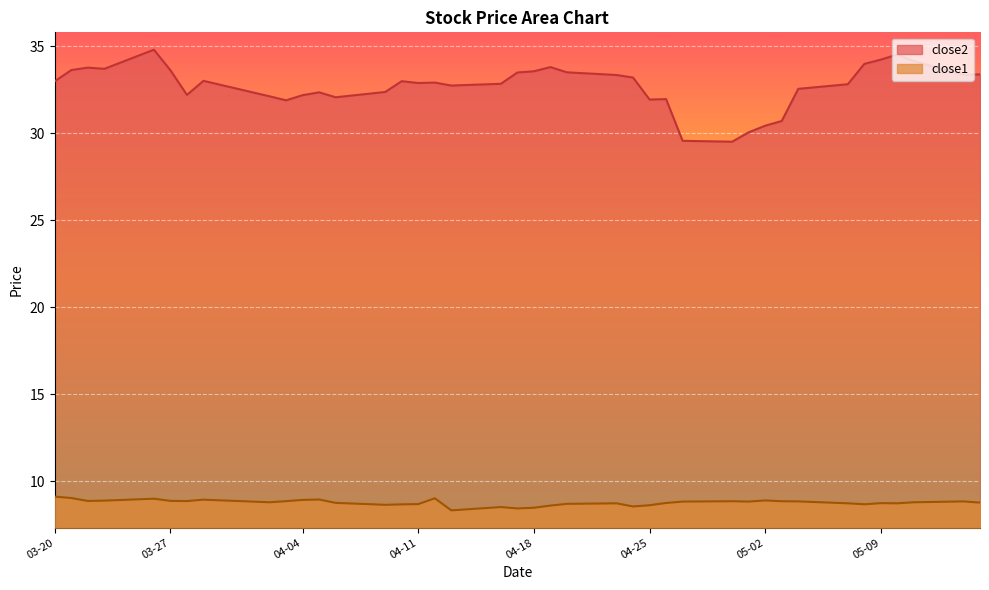

At which label does close2 first exceed 32?

03-20